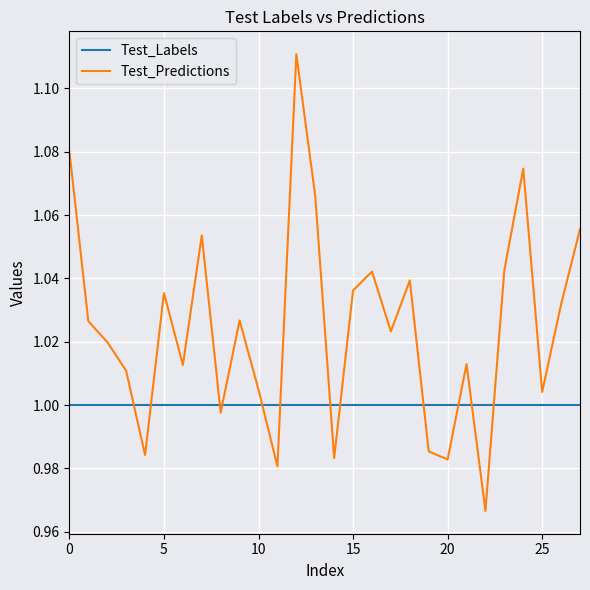

List the series in order of their overall mean, highest first.

Test_Predictions, Test_Labels